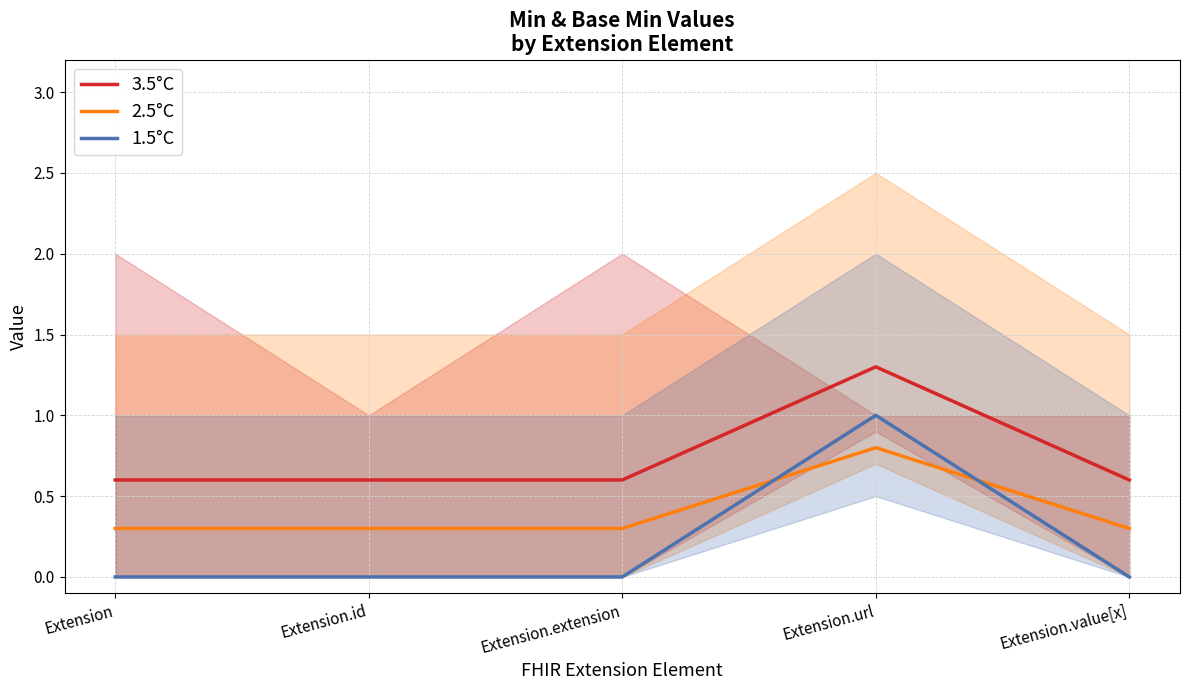

At which category does 2.5°C reach its first local peak?

Extension.url